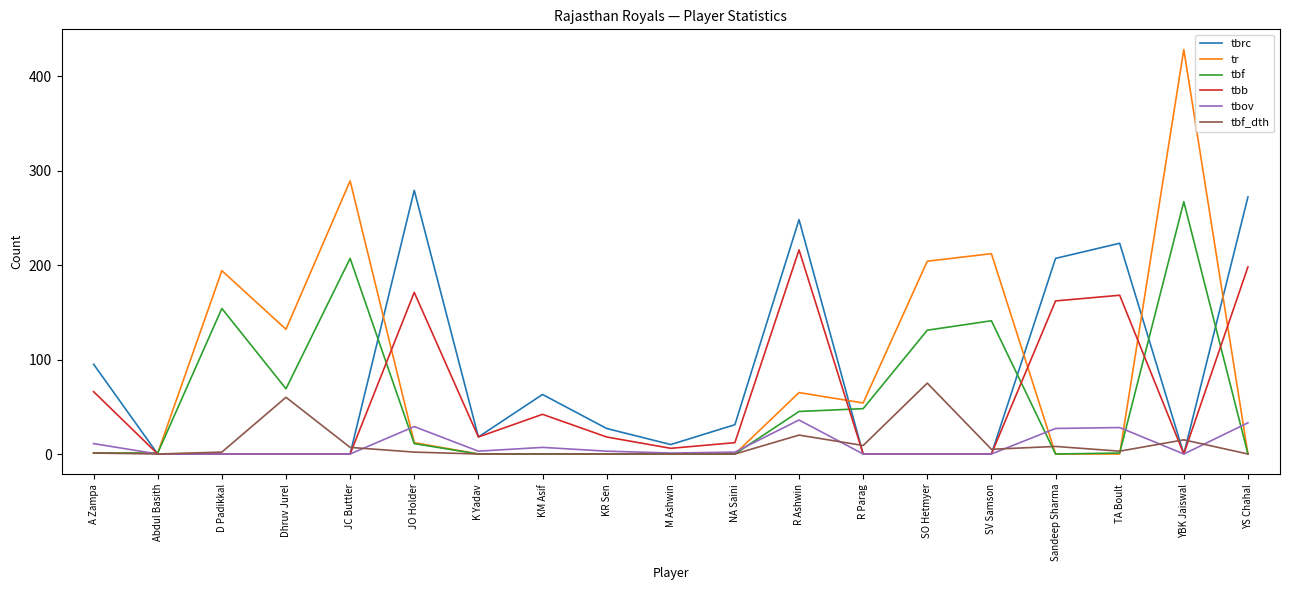

What is the difference between the tr values at JC Buttler and SV Samson?

77